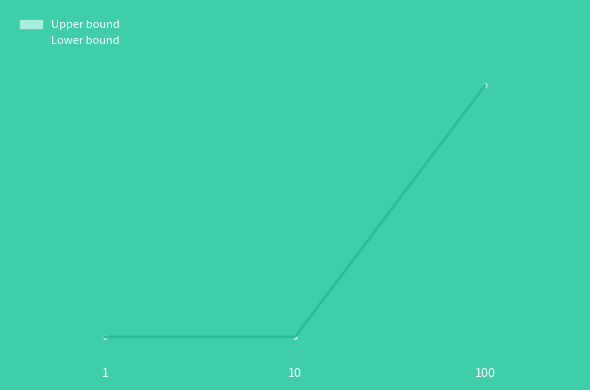

What is the difference between the maximum and minimum values in the Upper bound series?

1